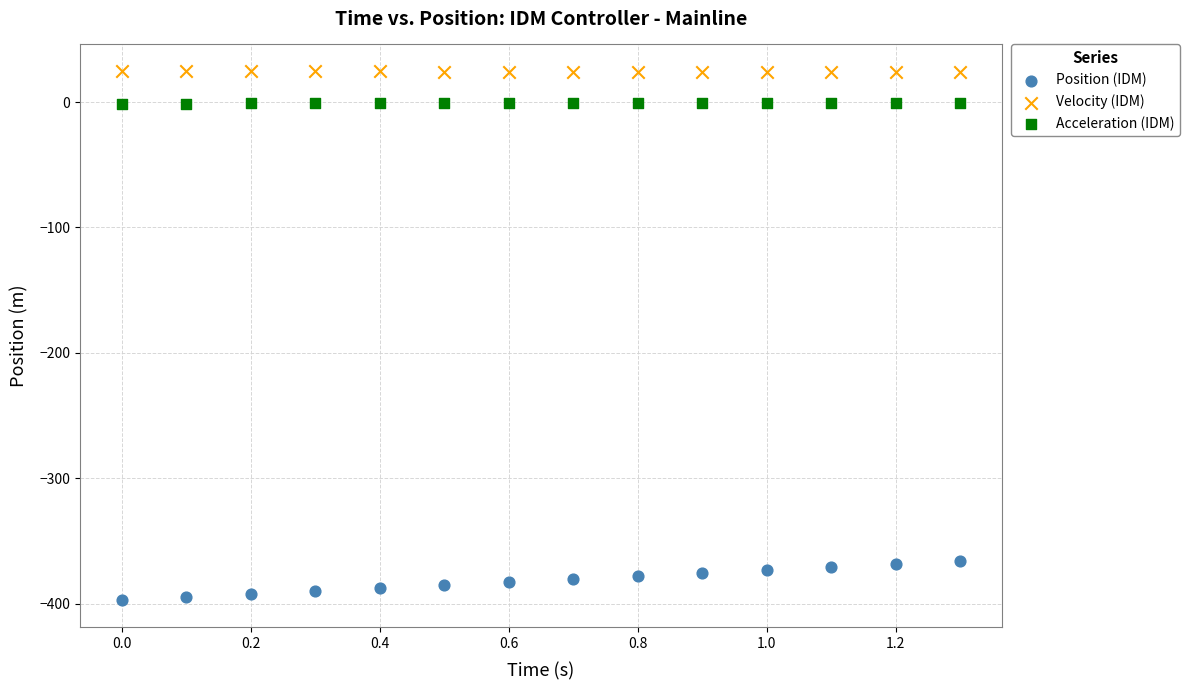

Across all data points, what is the range of X values (max minus min)?

1.3